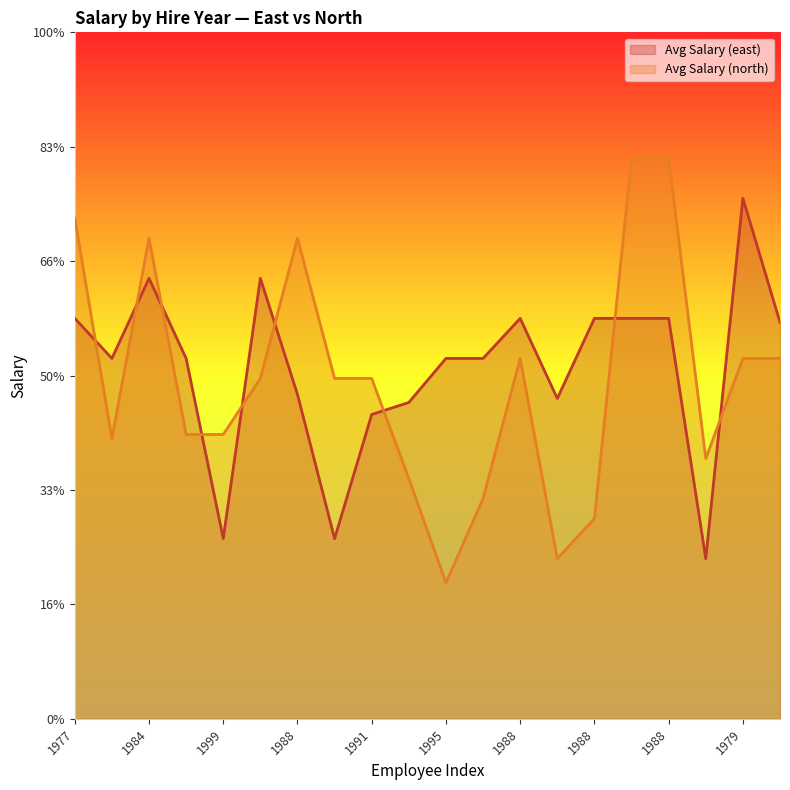

Which has a higher value, 1988 or 1988?

1988